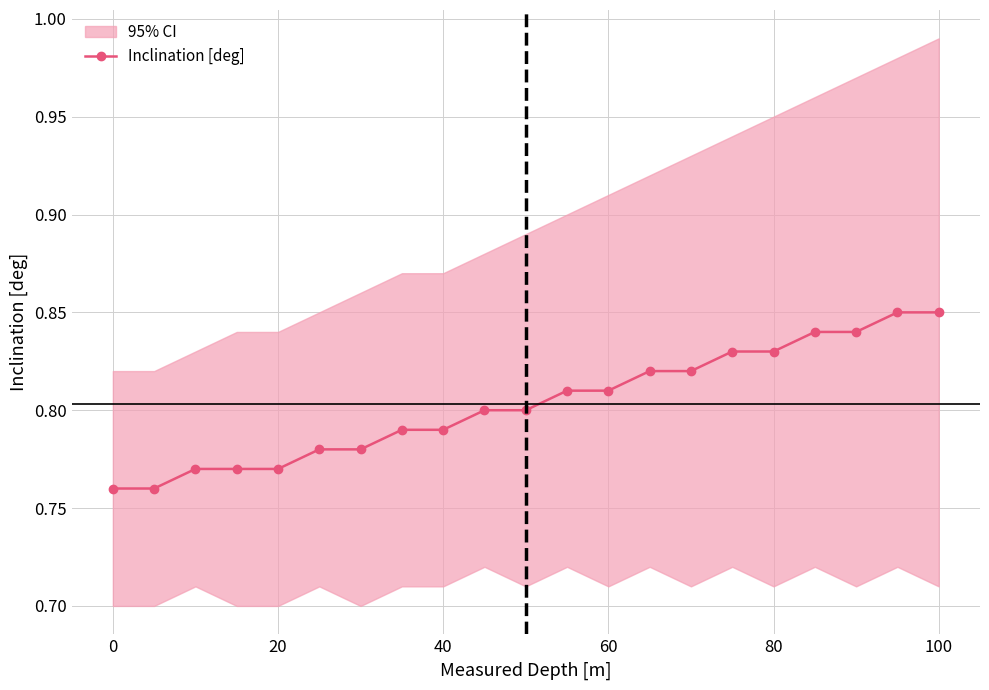

Count the Inclination [deg] values in the range 0 to 1.

21